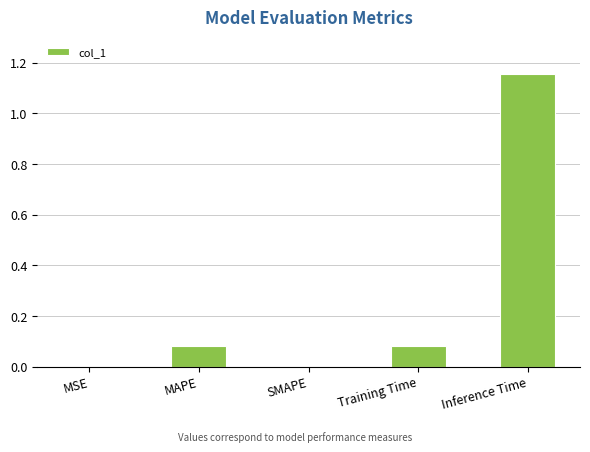

What is the difference between the values at Inference Time and MAPE?

1.1